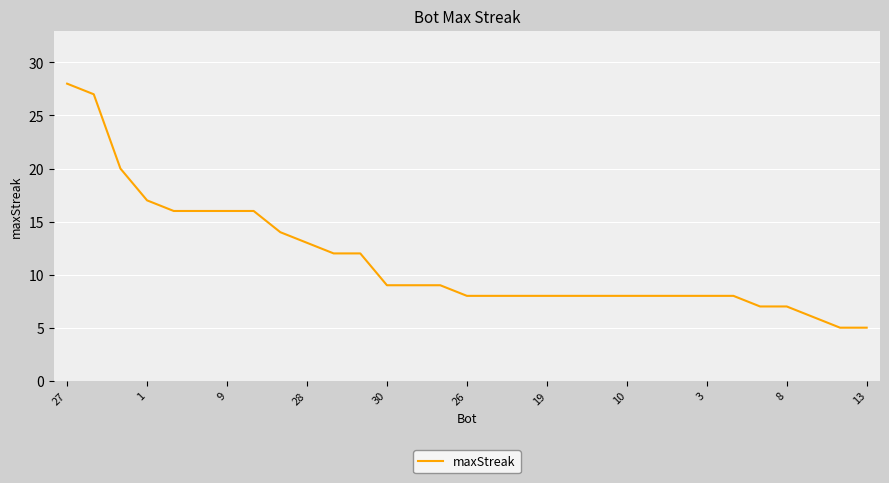

What is the difference between the maximum and minimum values?

23